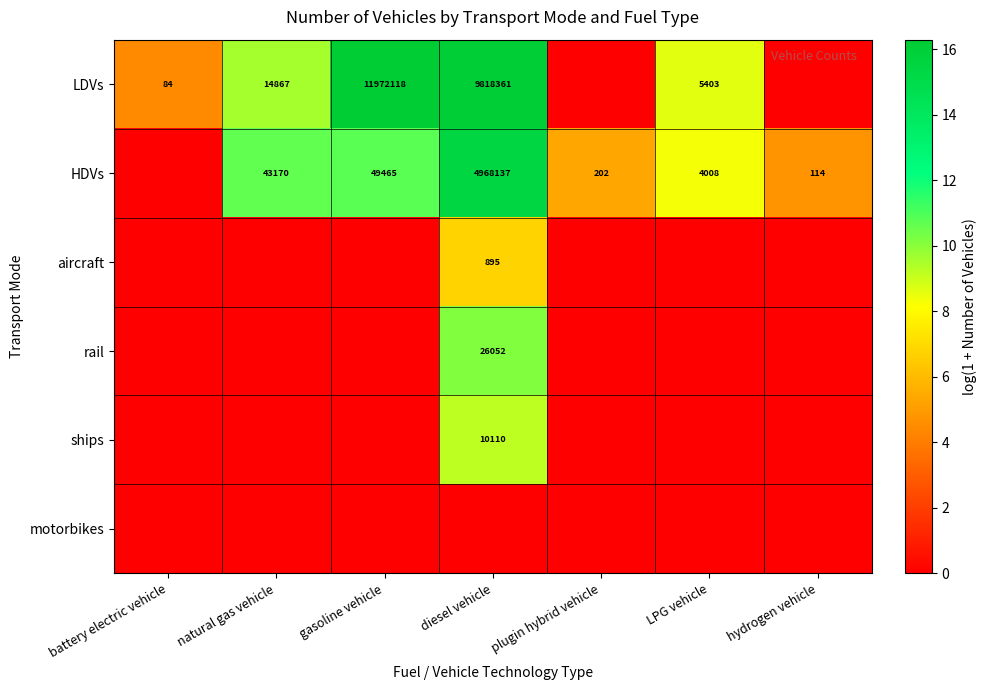

The HDVs series shows 202 at plugin hybrid vehicle. True or false?

True